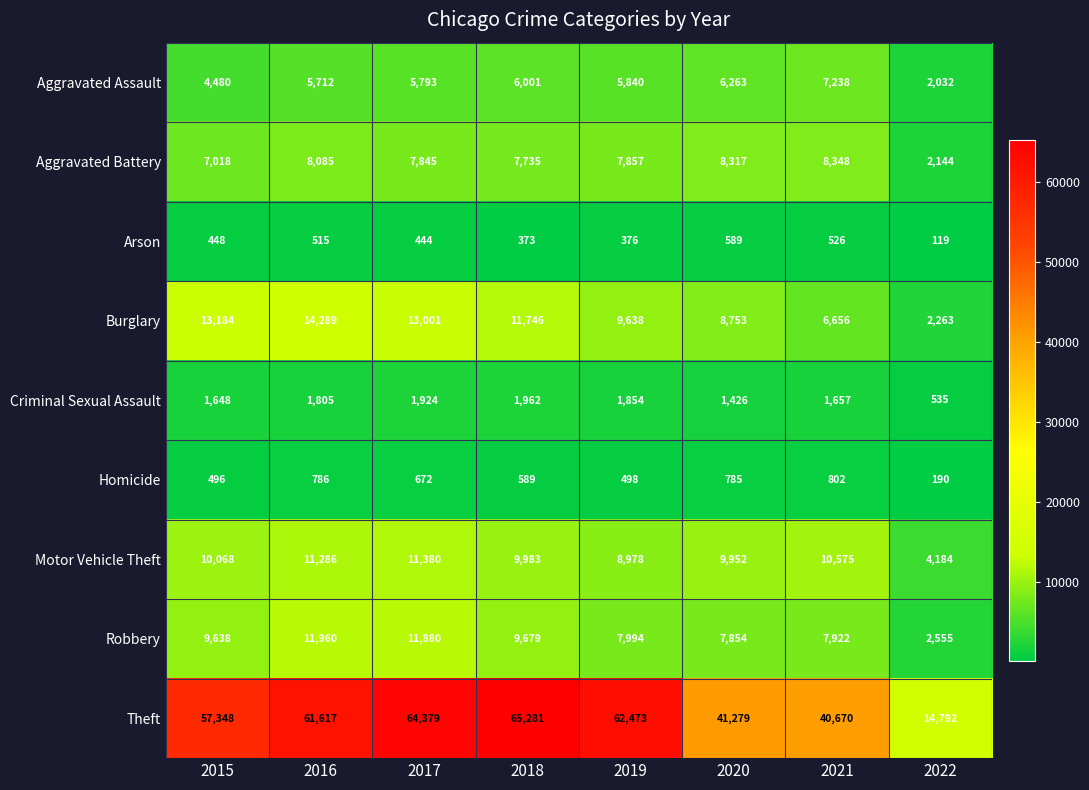

At 2019, list the series in order from largest to smallest.

Theft, Burglary, Motor Vehicle Theft, Robbery, Aggravated Battery, Aggravated Assault, Criminal Sexual Assault, Homicide, Arson